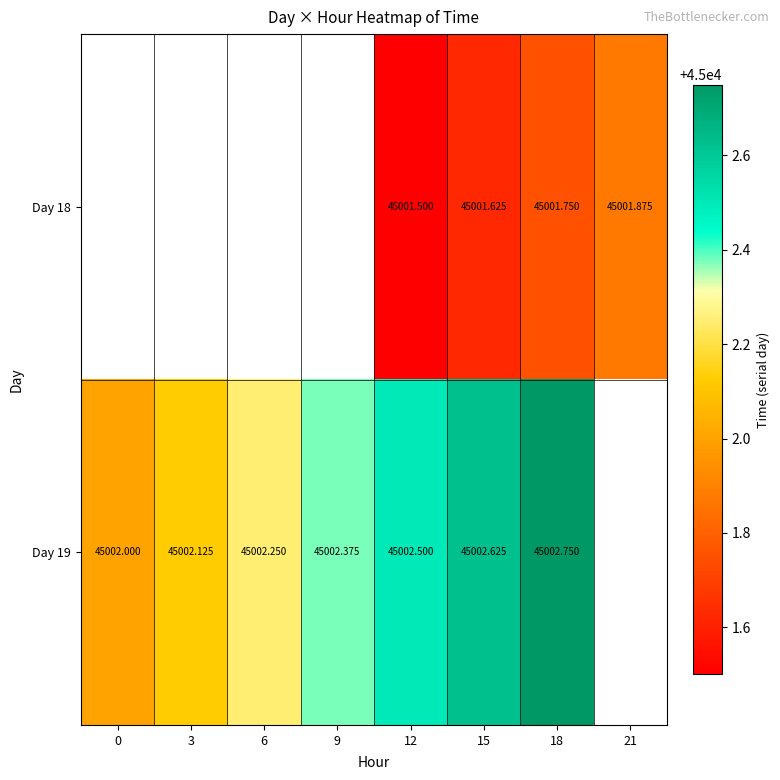

Where does the Day 18 series first go above 45001?

12